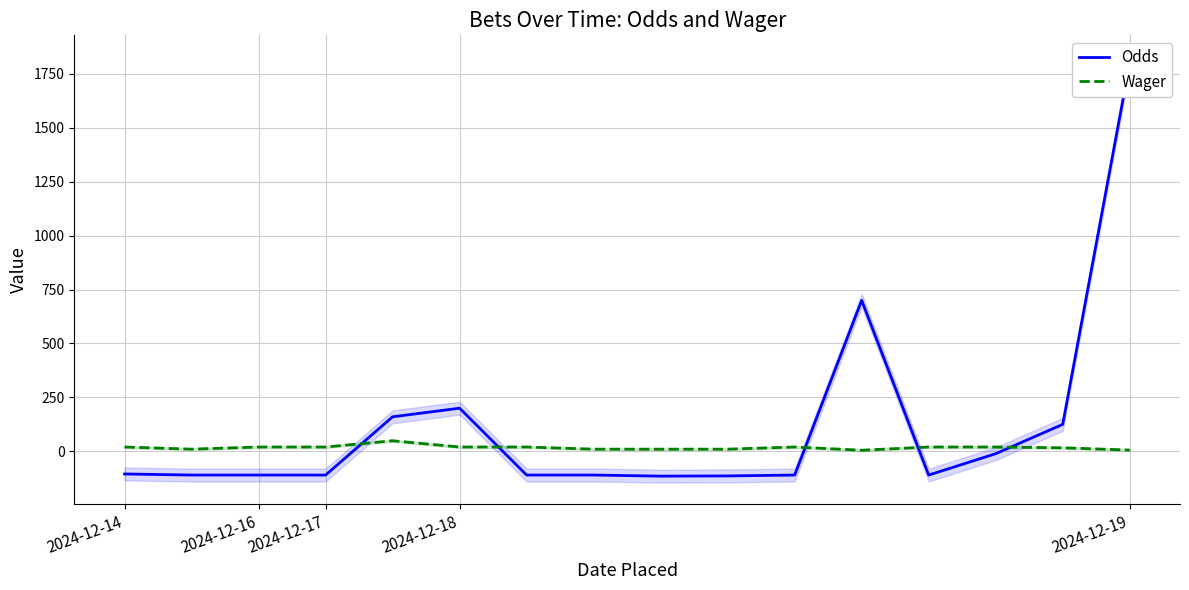

How many series are shown in this chart?

2